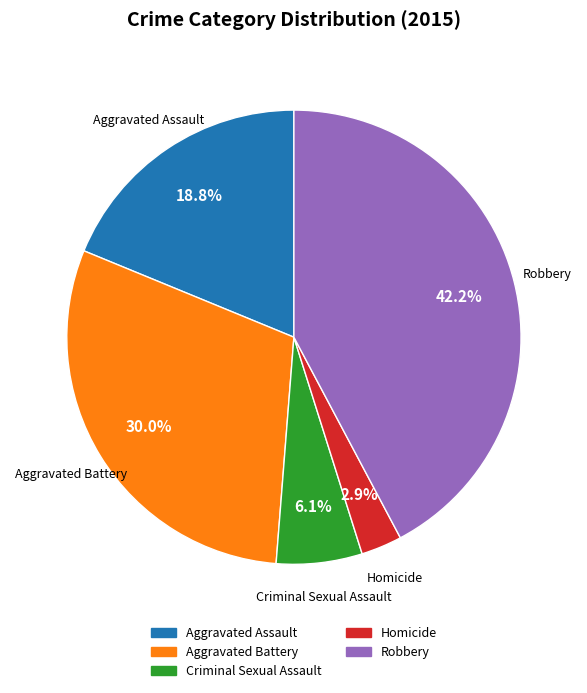

Between Criminal Sexual Assault and Homicide, which is larger?

Criminal Sexual Assault